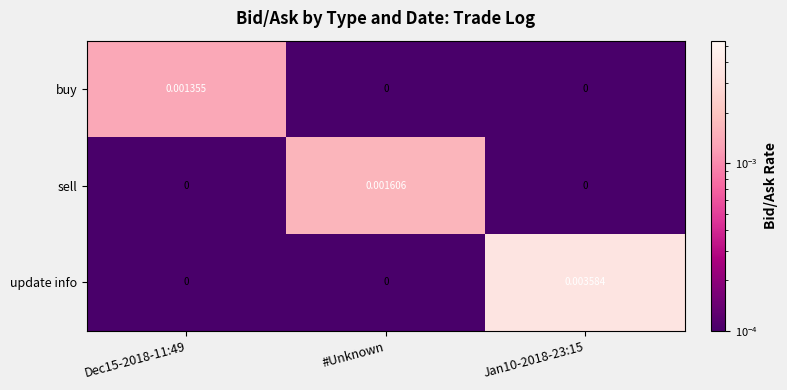

Which series has the largest total across all categories?

update info